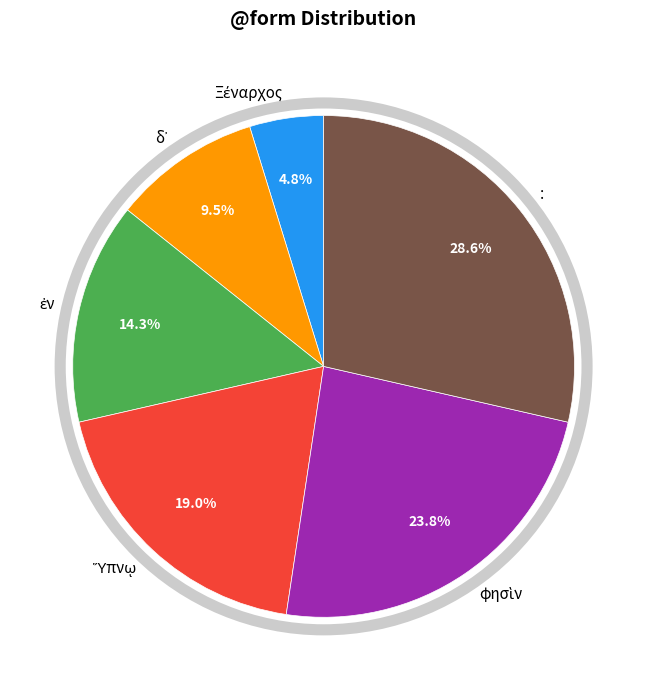

Does any single category account for the majority?

No